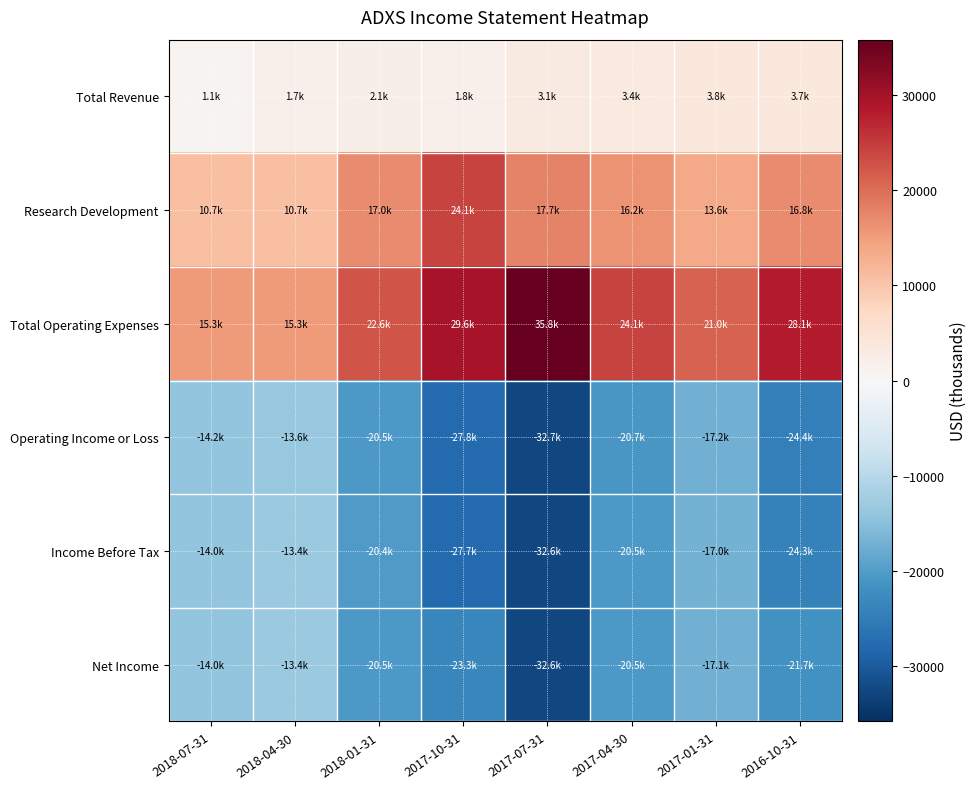

Between 2017-10-31 and 2018-07-31, which is larger?

2017-10-31